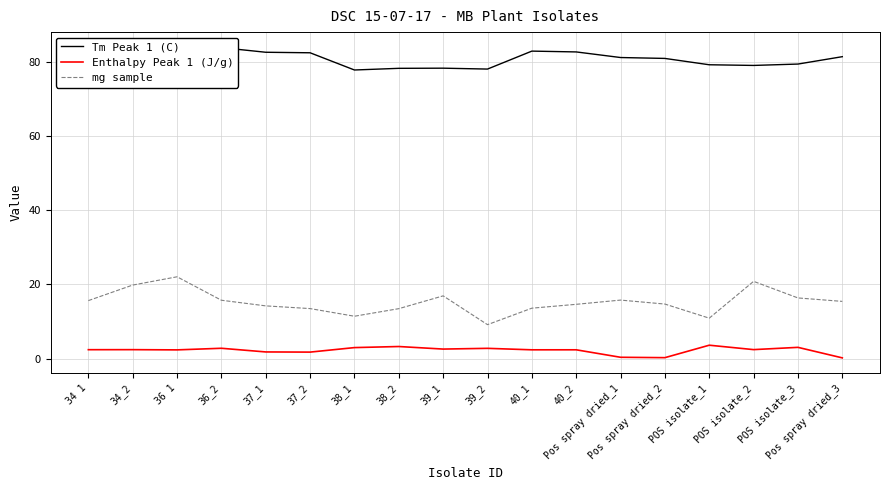

Where is the first local maximum for mg sample?

36 1